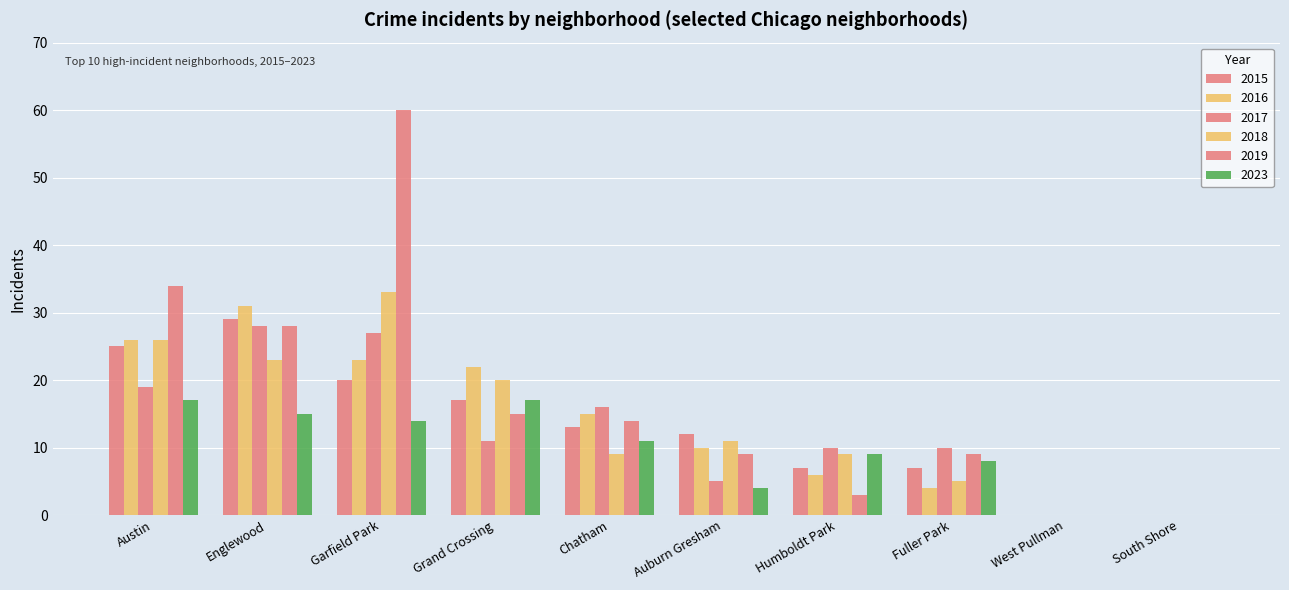

Does the chart contain stacked bars?

No